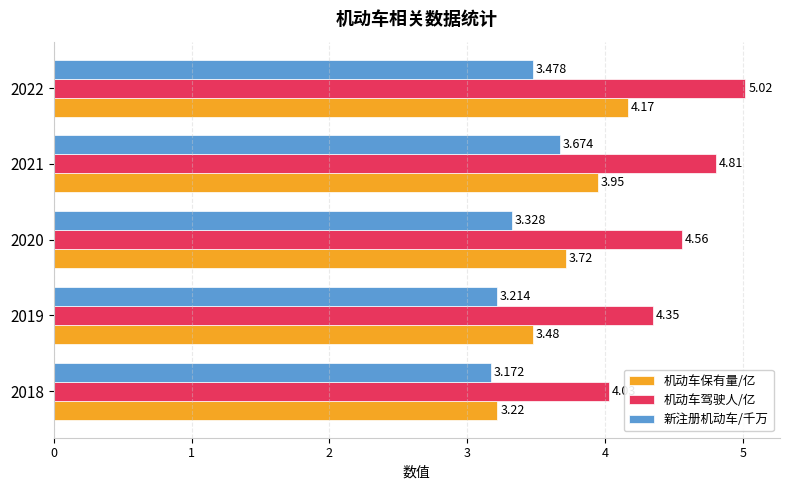

List the series in order of their overall mean, lowest first.

新注册机动车/千万, 机动车保有量/亿, 机动车驾驶人/亿